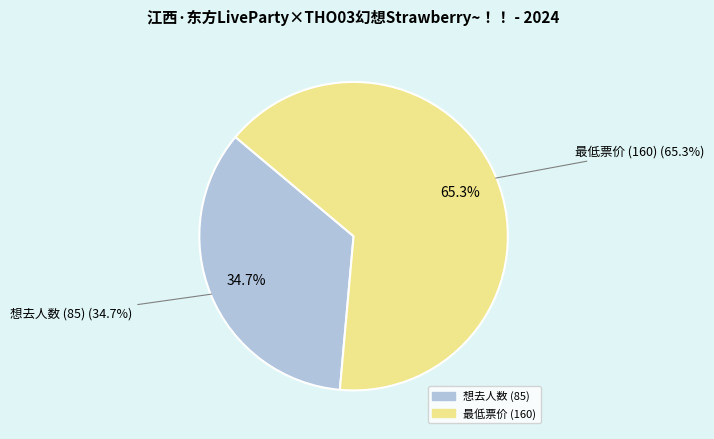

Which slice is the smallest?

想去人数 (85)